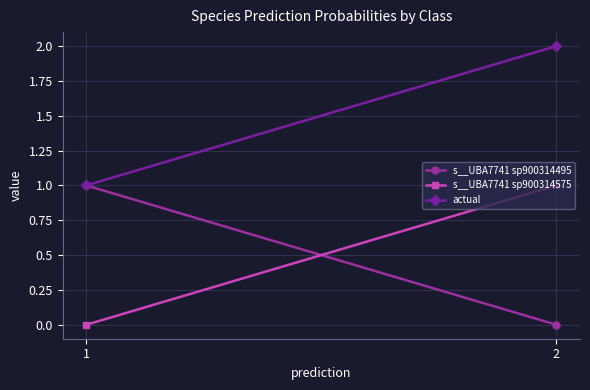

What is the difference between the actual values at 1 and 2?

1.0